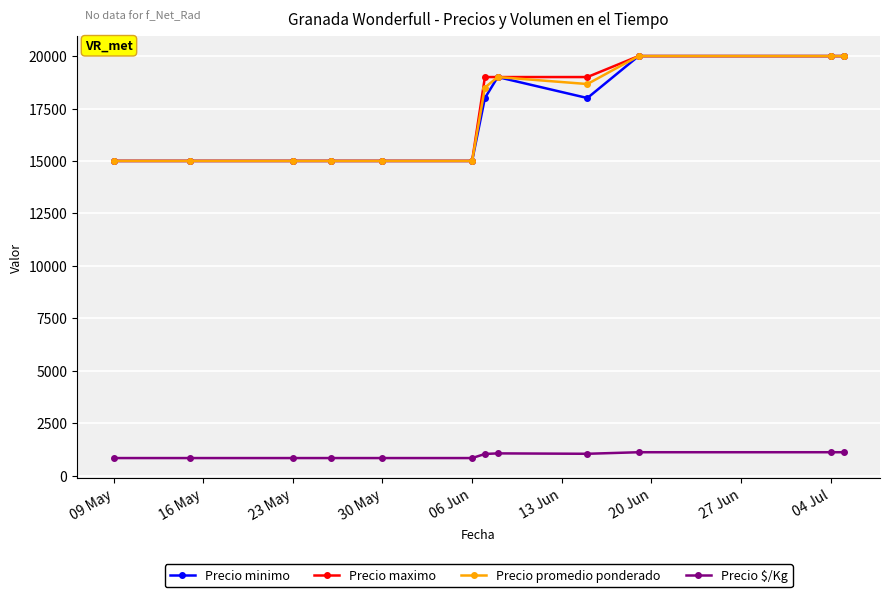

True or false: Precio minimo and Precio $/Kg cross at least once.

False